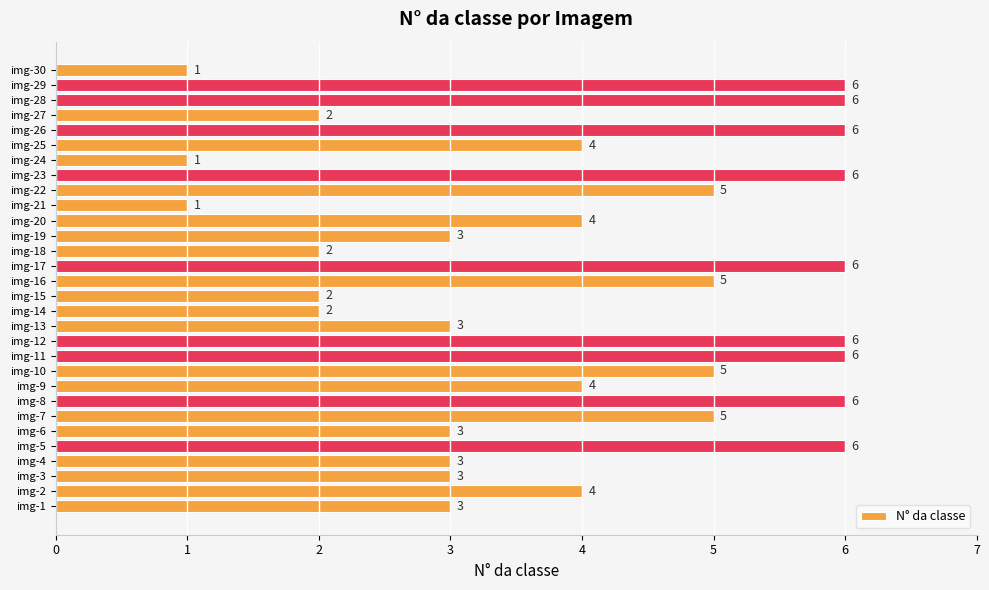

Are the bars horizontal?

Yes